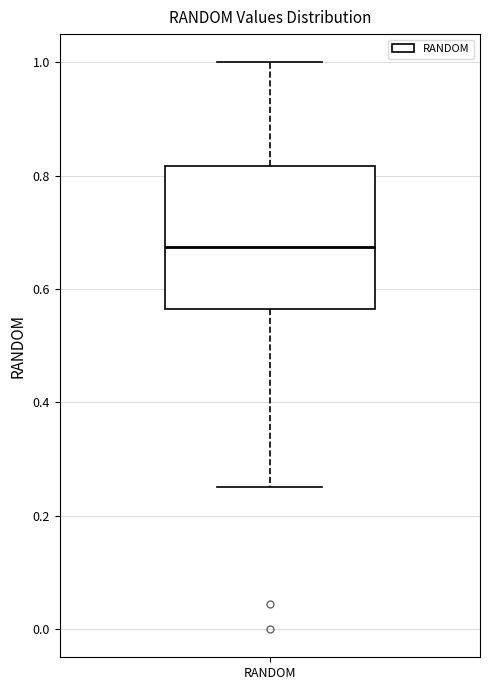

Read this box plot against the y-axis: the position of the median line, the range covered by the box, and the ends of both whiskers. The values are not printed on the chart, so give them approximately, as read against the axis.

median 0.68, box 0.56 to 0.82, whiskers 0.26 to 1.00